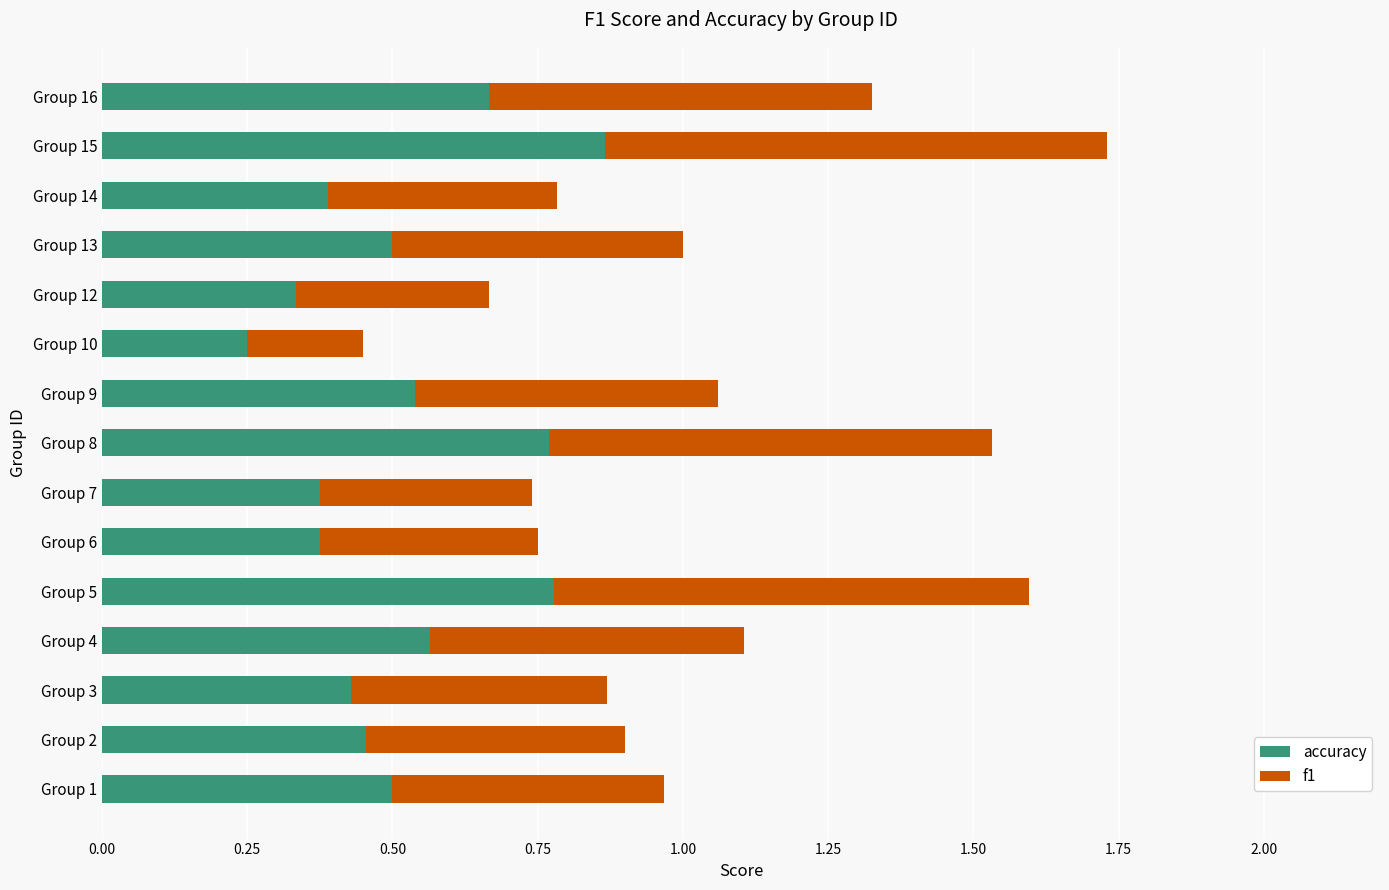

Is it true that accuracy equals 0.3 at Group 13?

False